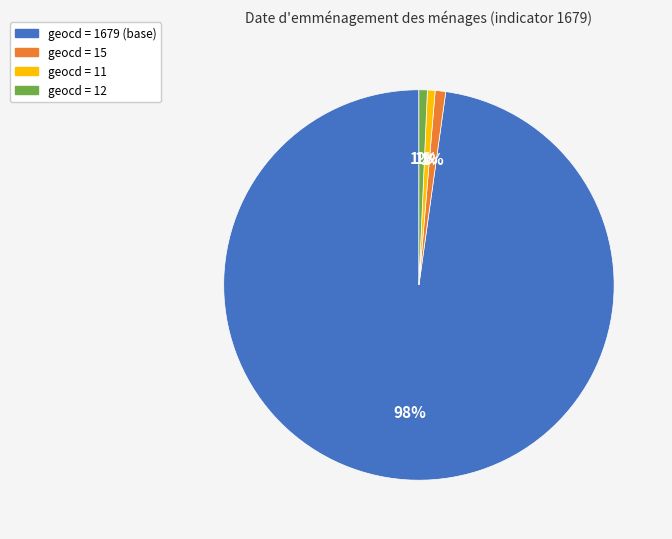

To the nearest percent, what is the average slice percentage?

25%